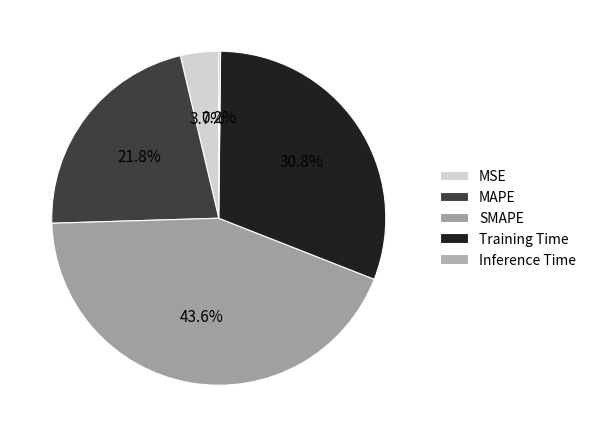

How many segments does this pie chart have?

5